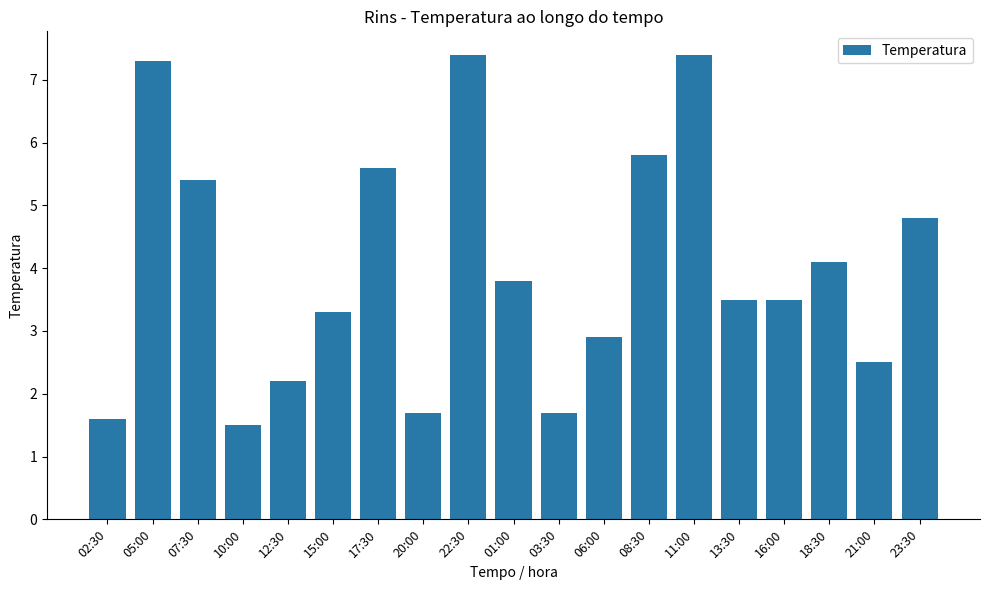

The chart shows a value of 2.5 at 03:30. True or false?

False